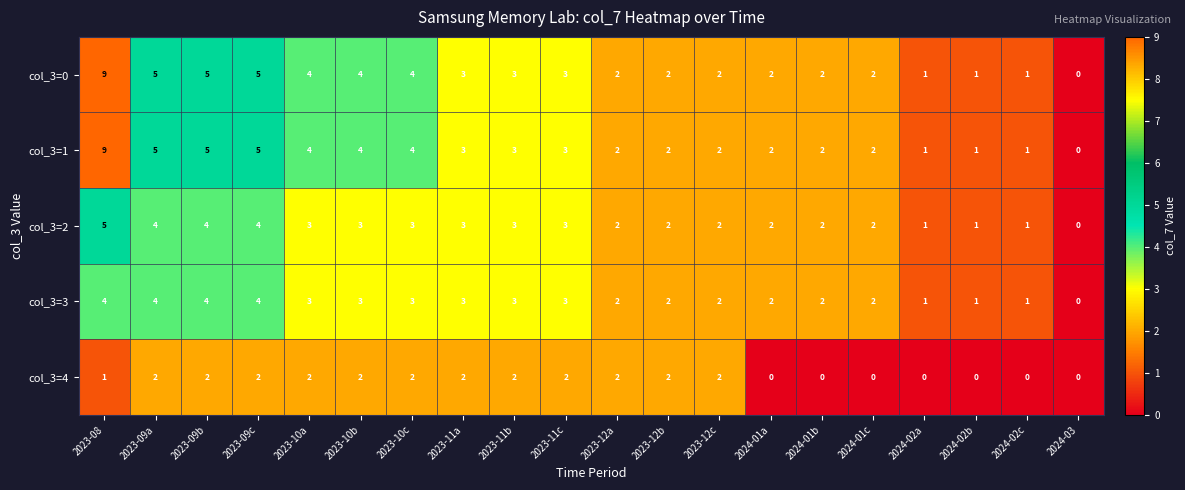

At which category does the chart reach its peak across all series?

2023-08